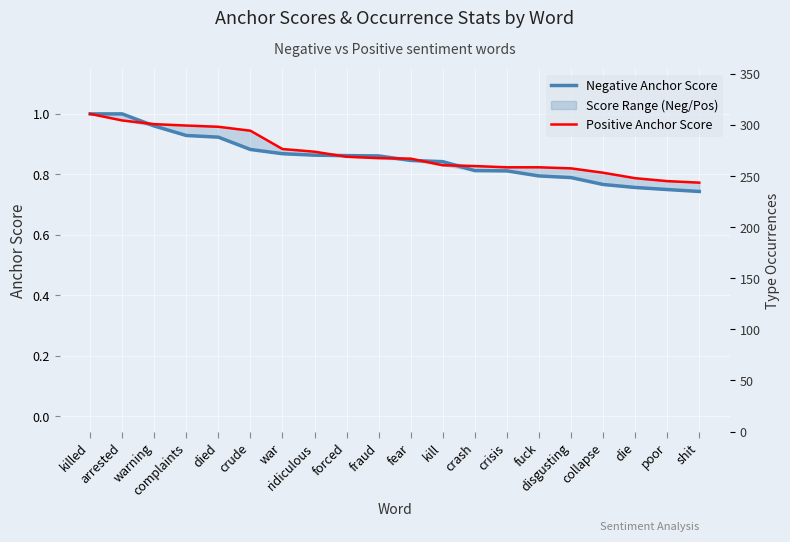

What is the total value across all series at disgusting?

1.6